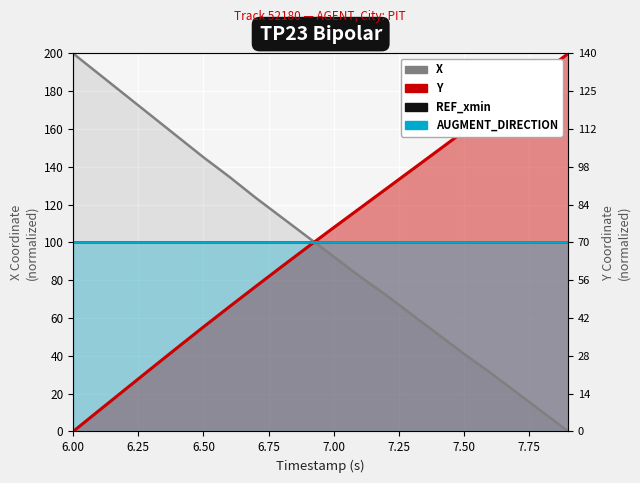

True or false: REF_xmin has more than 0 points higher than both neighbors.

False